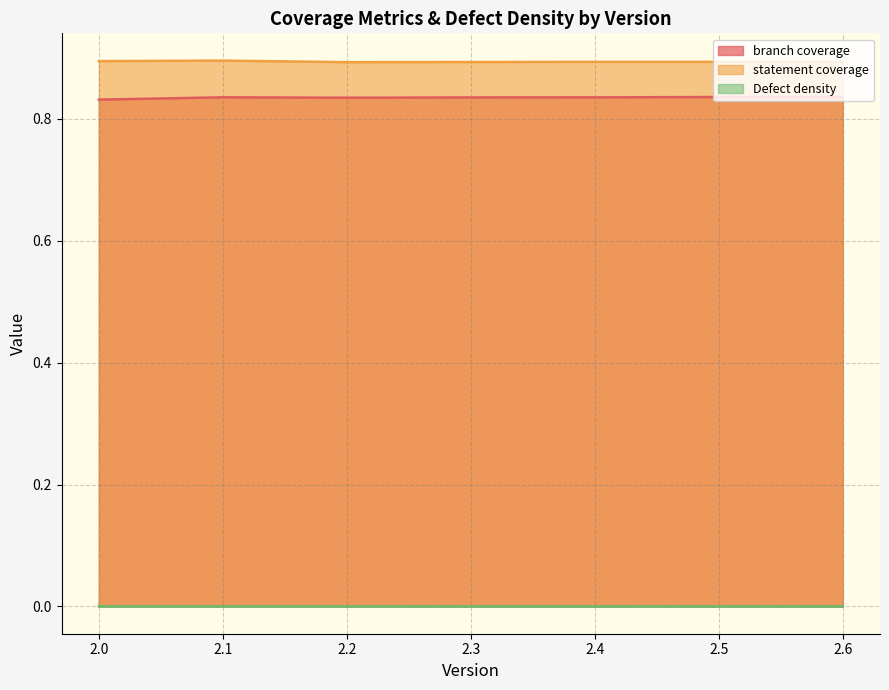

Which series has the widest spread of values?

branch coverage